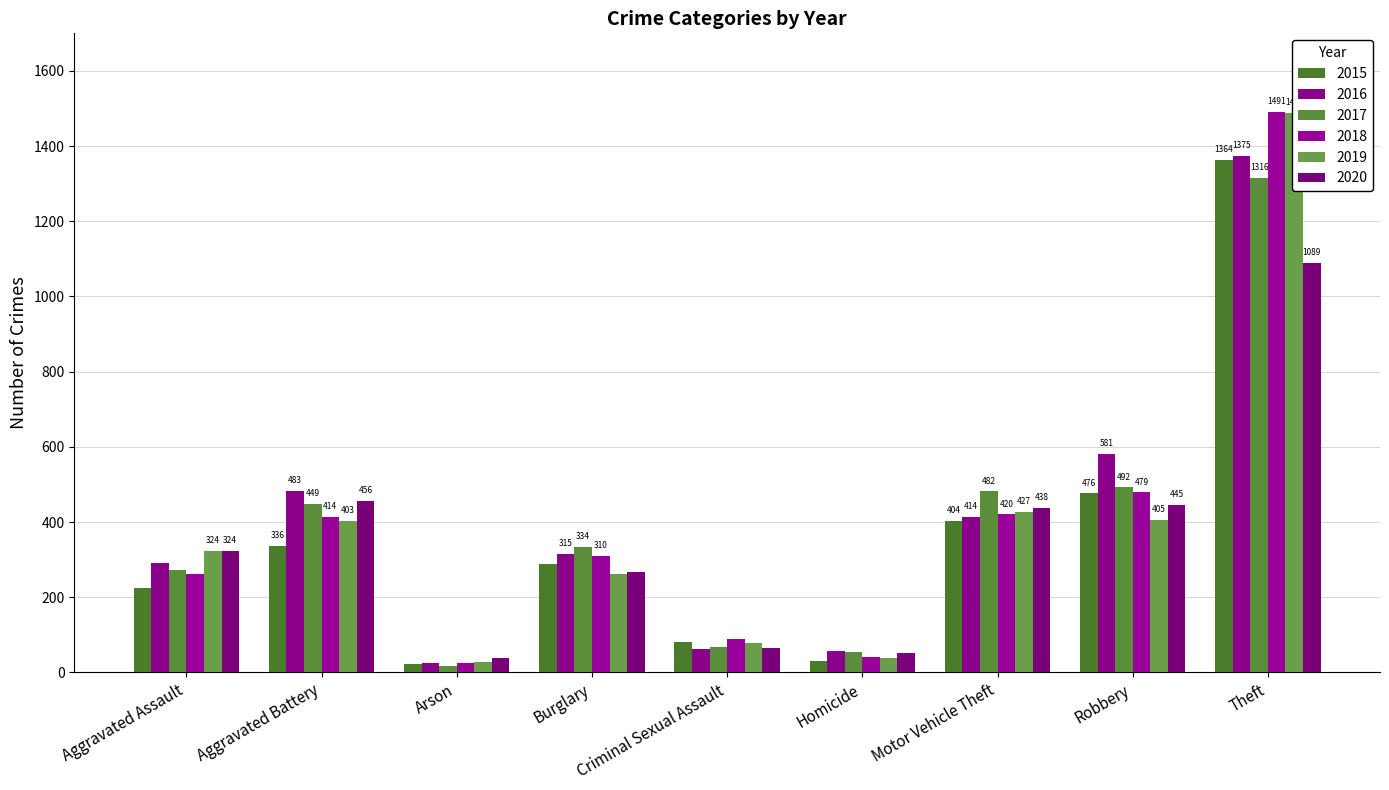

What is the total value across all series at Aggravated Battery?

2541